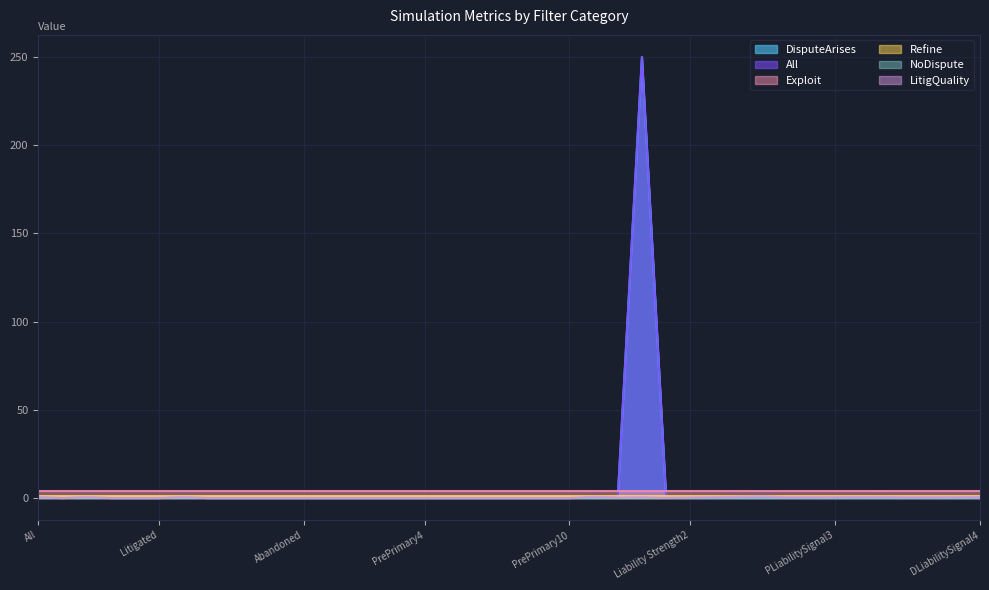

What is the difference between the maximum and minimum values in the DisputeArises series?

250.0